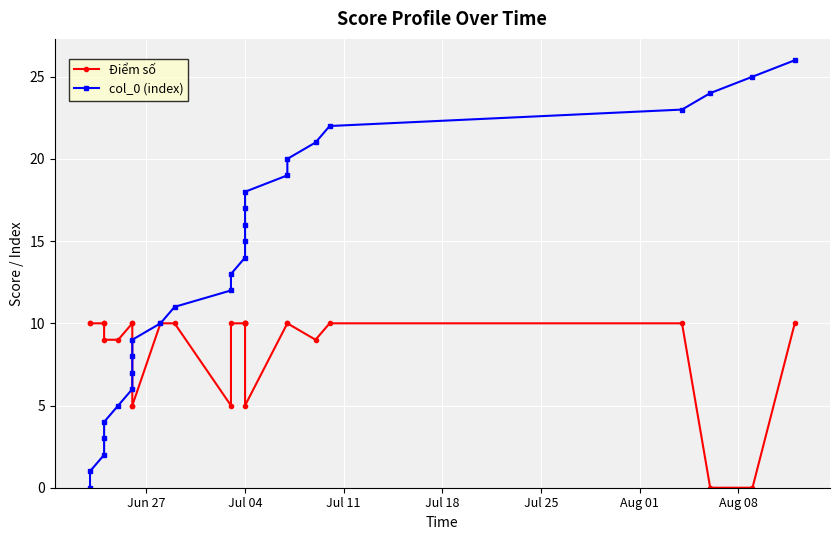

True or false: col_0 (index) has a value of 3 at Aug 01.

False